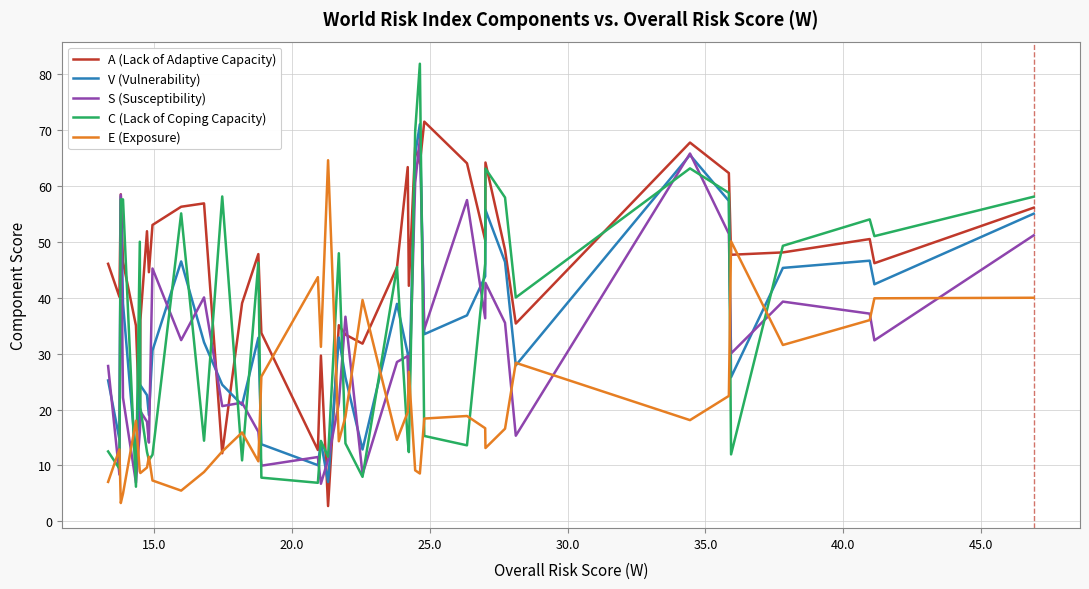

Which series has the largest range (max minus min)?

C (Lack of Coping Capacity)